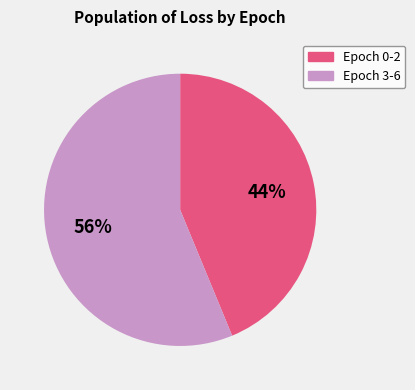

To the nearest percent, what is the average slice percentage?

50%